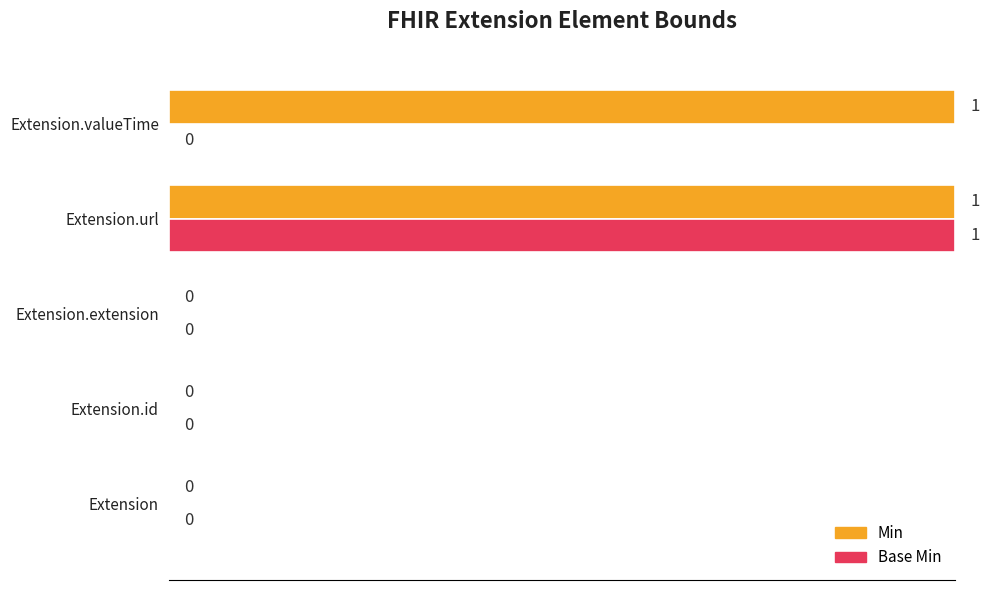

How many data points in Min are above 0?

2